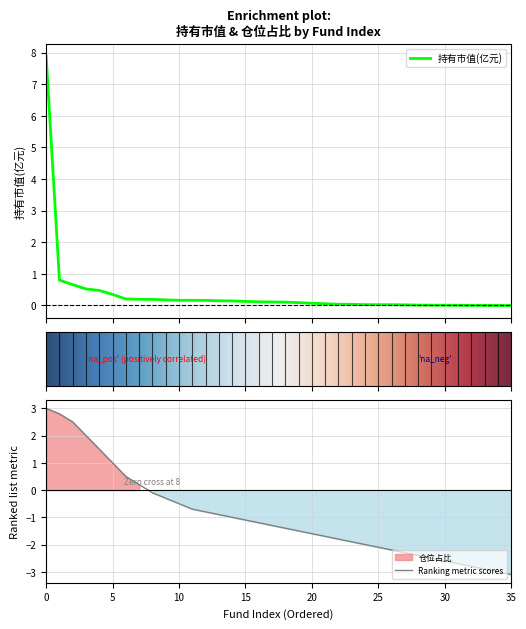

Which has a higher value, 1 or 7?

1